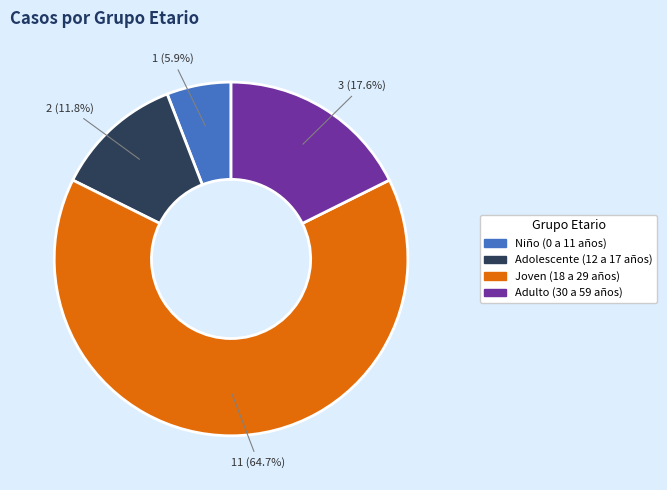

Which category accounts for the majority?

Joven (18 a 29 años)